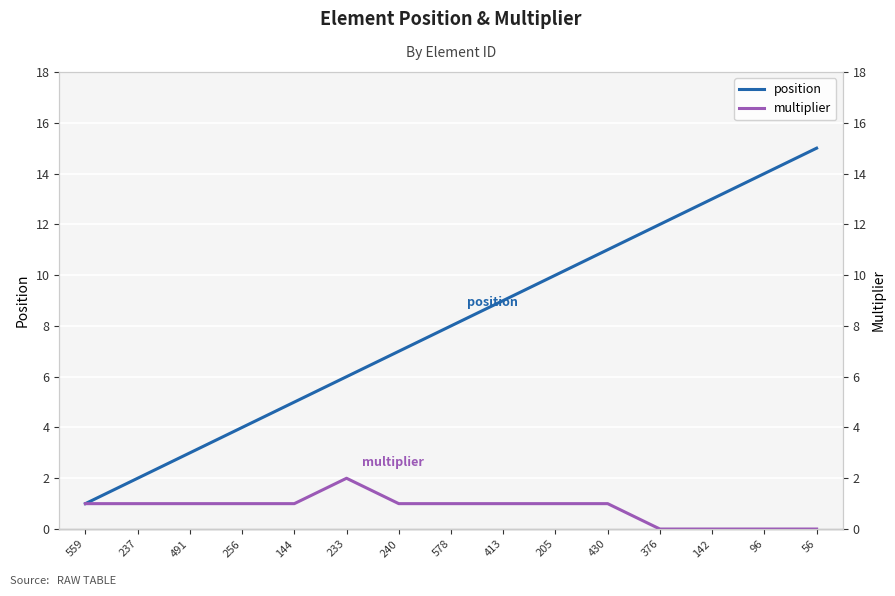

The position series shows 9 at 413. True or false?

True